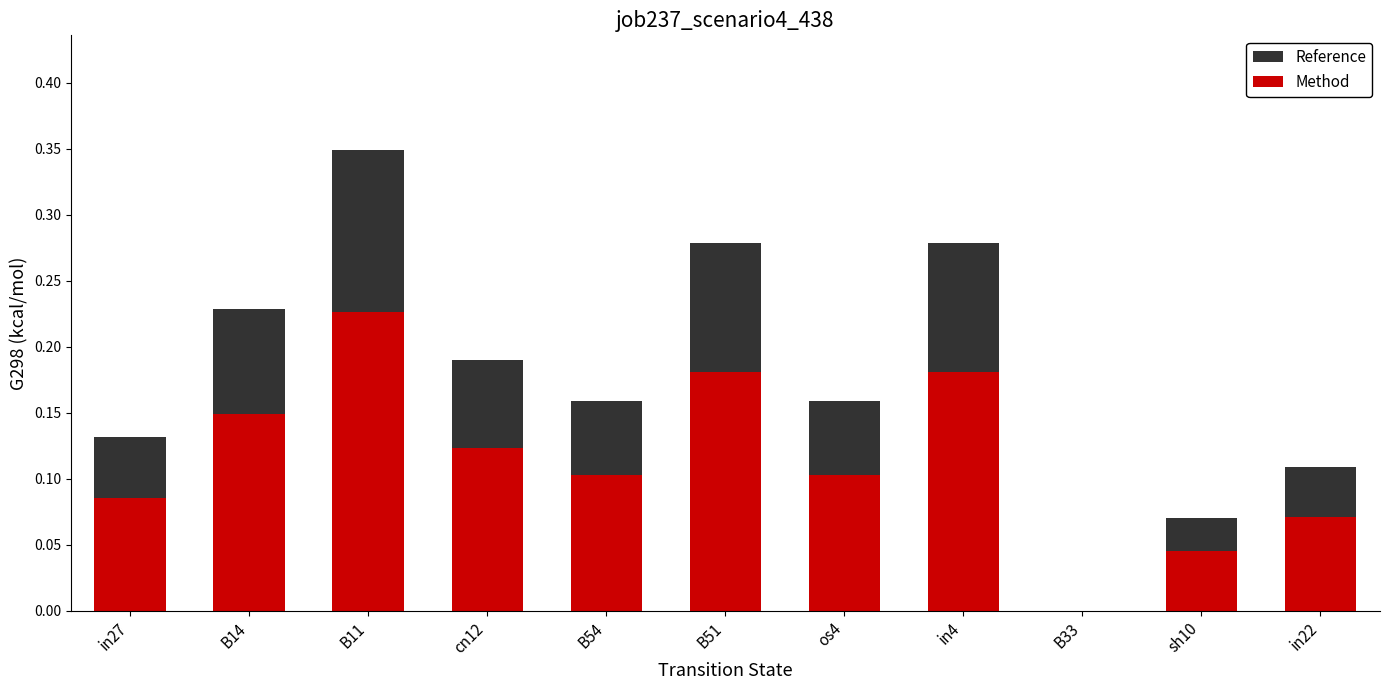

What is the sum of the Method values at B51 and in22?

0.3